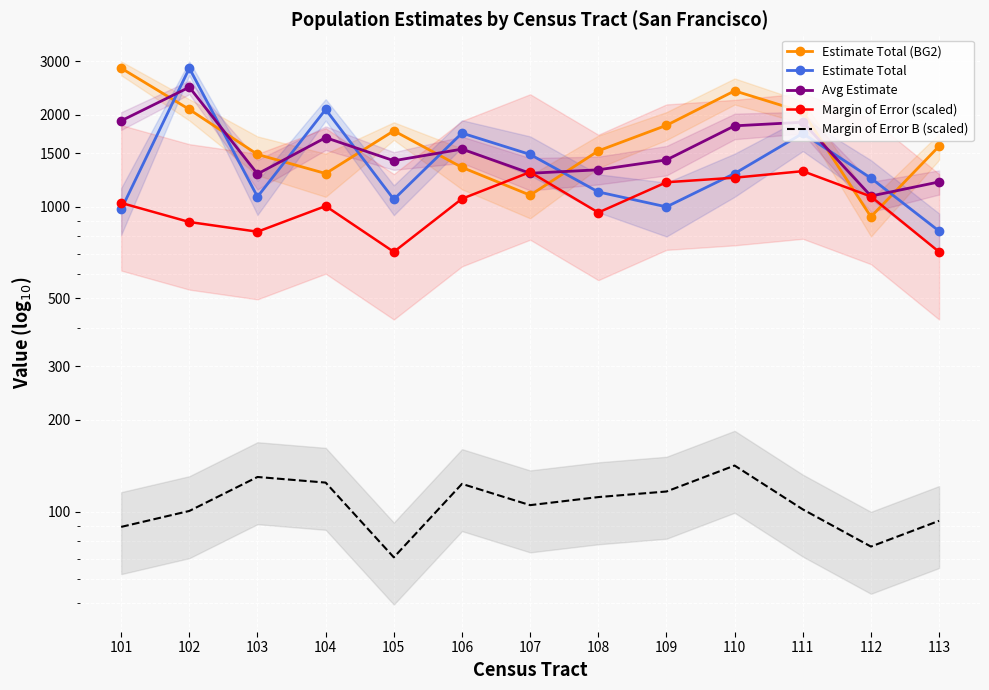

True or false: Estimate Total (BG2) has a value of 1525.0 at 108.

True